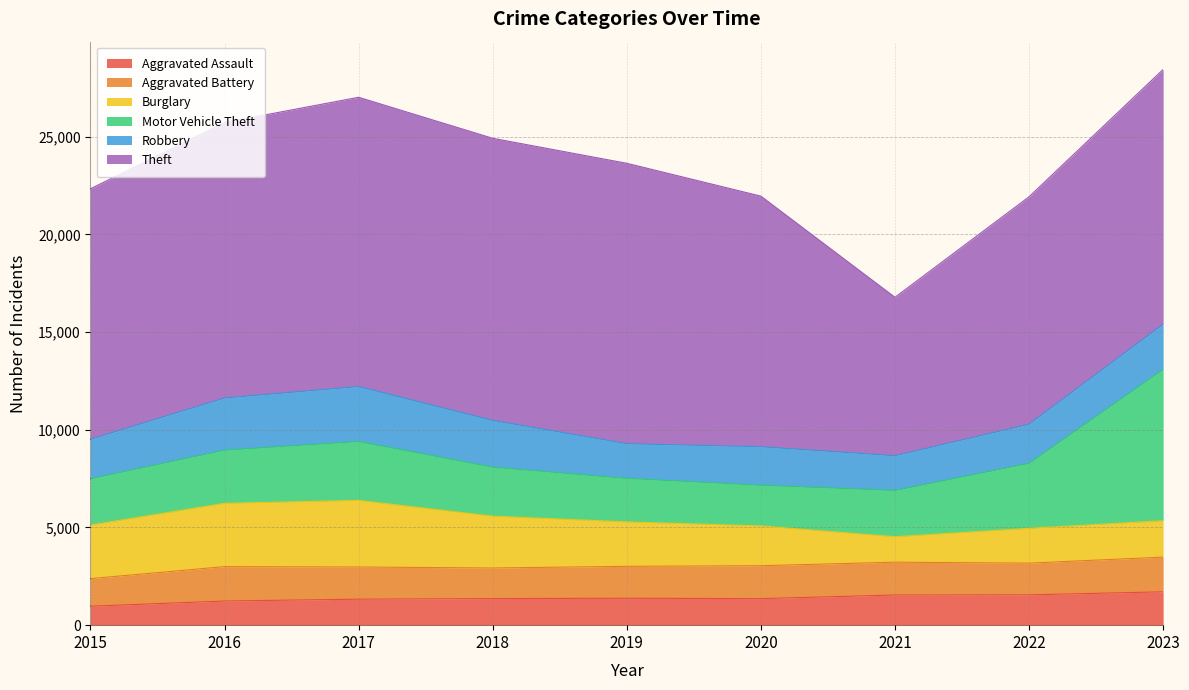

In Aggravated Assault, how many points are higher than both neighbors (excluding endpoints)?

1